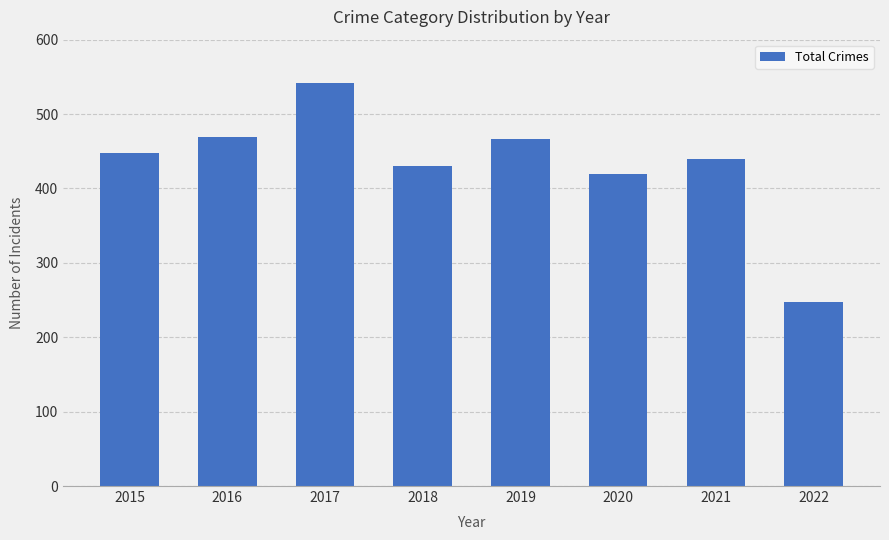

Reading left to right, transcribe all the data shown in this chart.

2015=448	2016=469	2017=542	2018=430	2019=466	2020=419	2021=439	2022=247